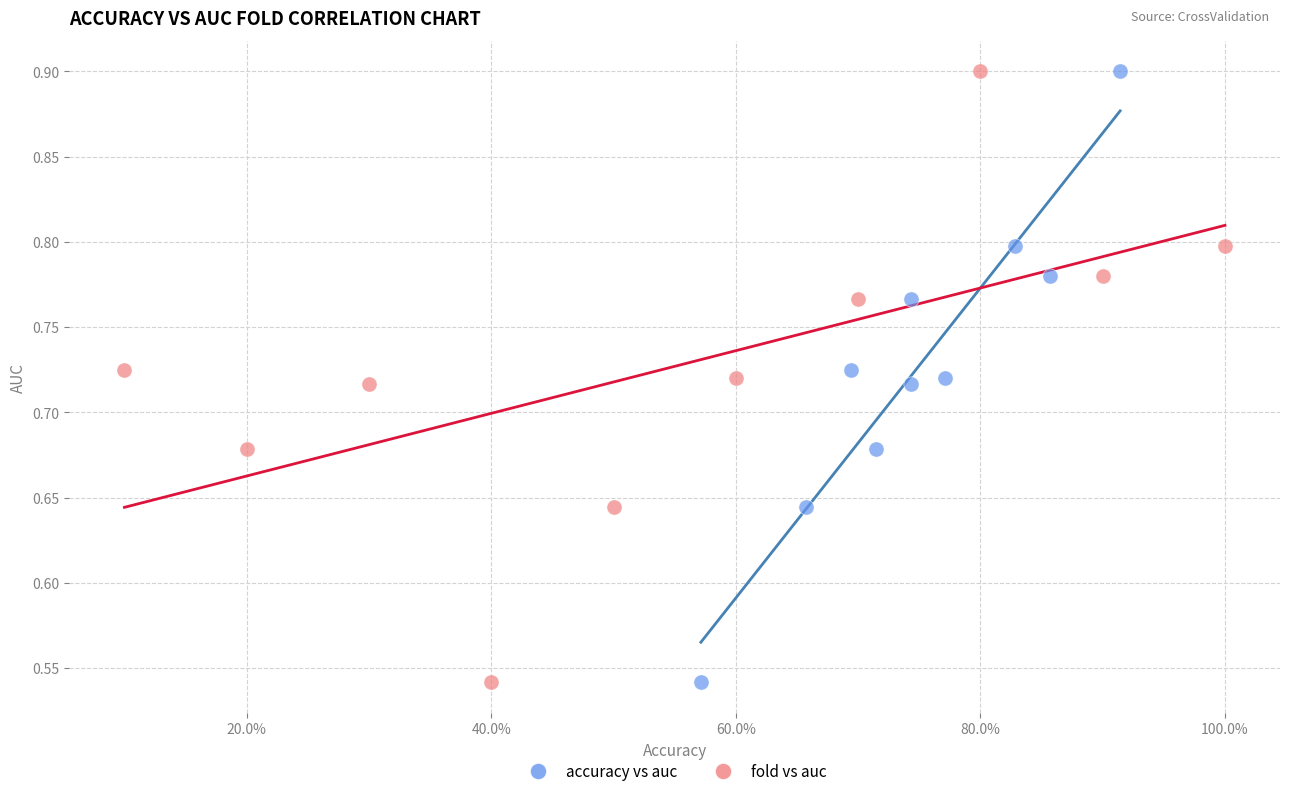

What are all the series names shown in the legend?

accuracy vs auc, fold vs auc